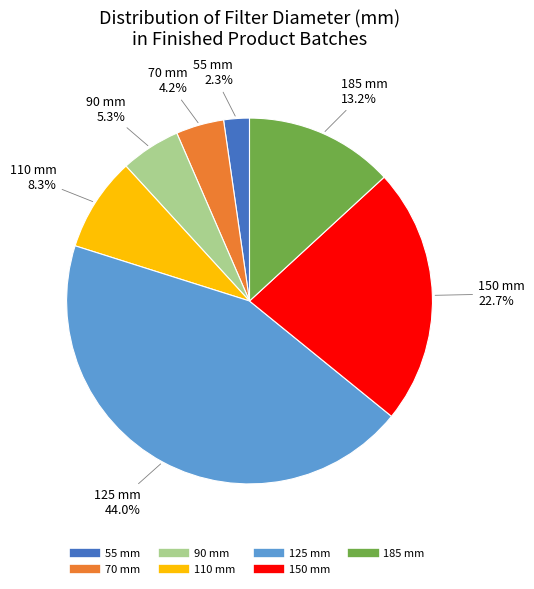

How many slices are in this pie chart?

7